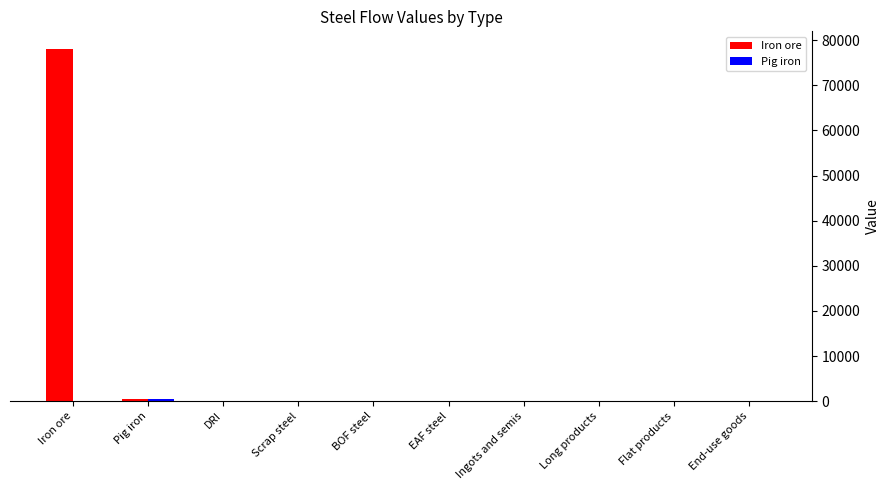

True or false: Iron ore has a value of 78067.8 at Iron ore.

True